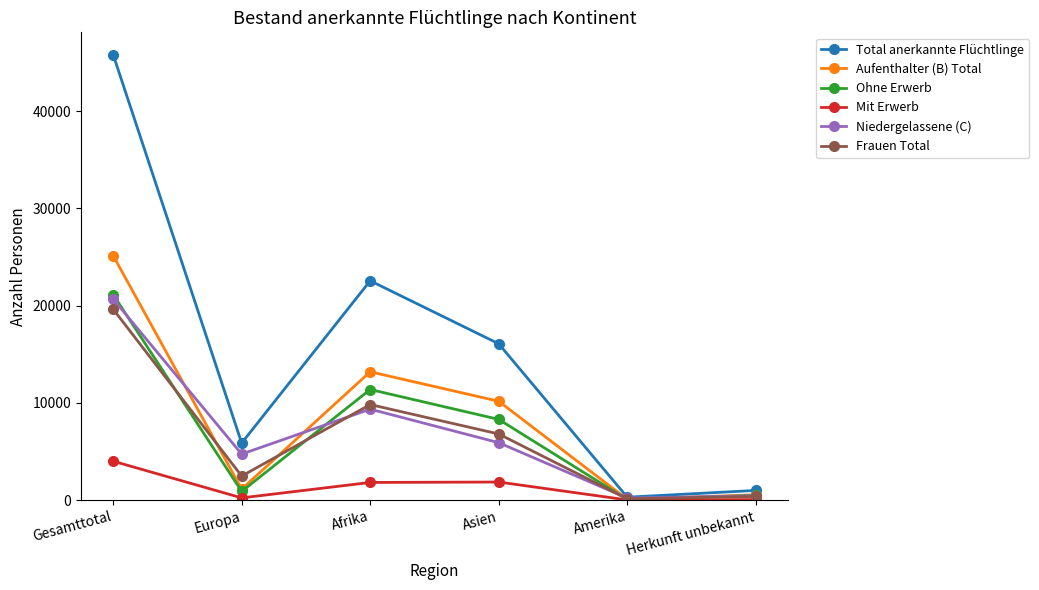

What is the difference between the Frauen Total values at Gesamttotal and Europa?

17157